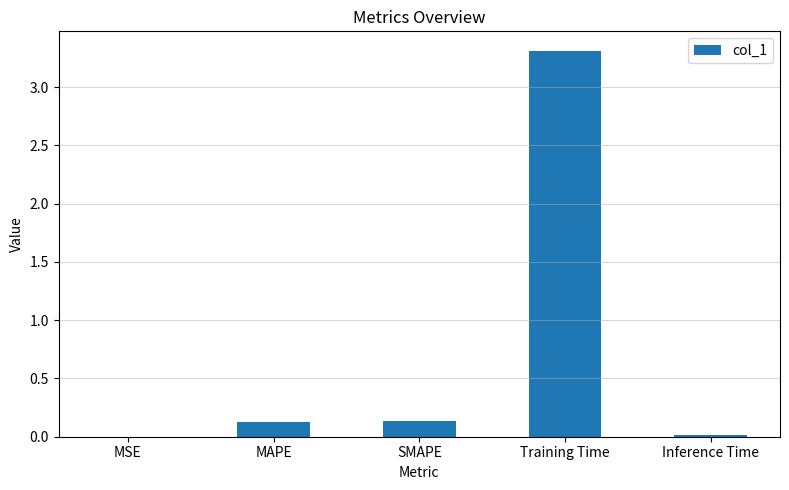

True or false: the data shows 0.0 at Inference Time.

True